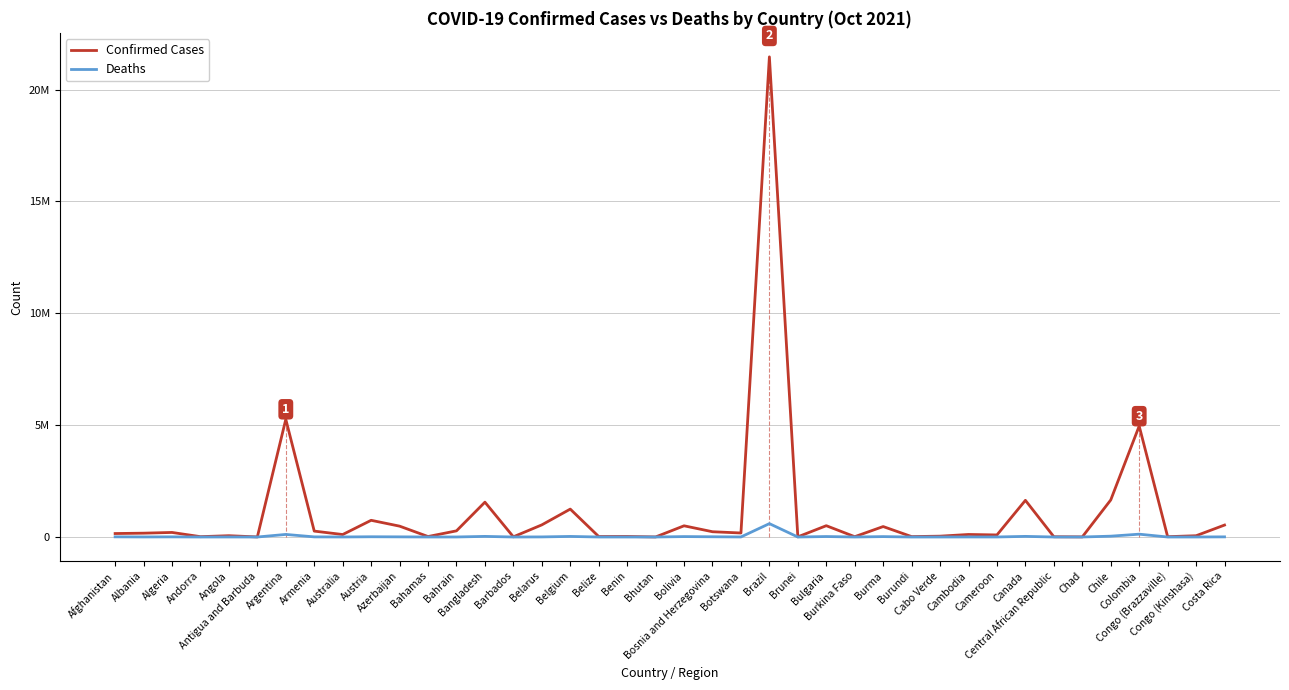

Does the chart have visible grid lines?

Yes